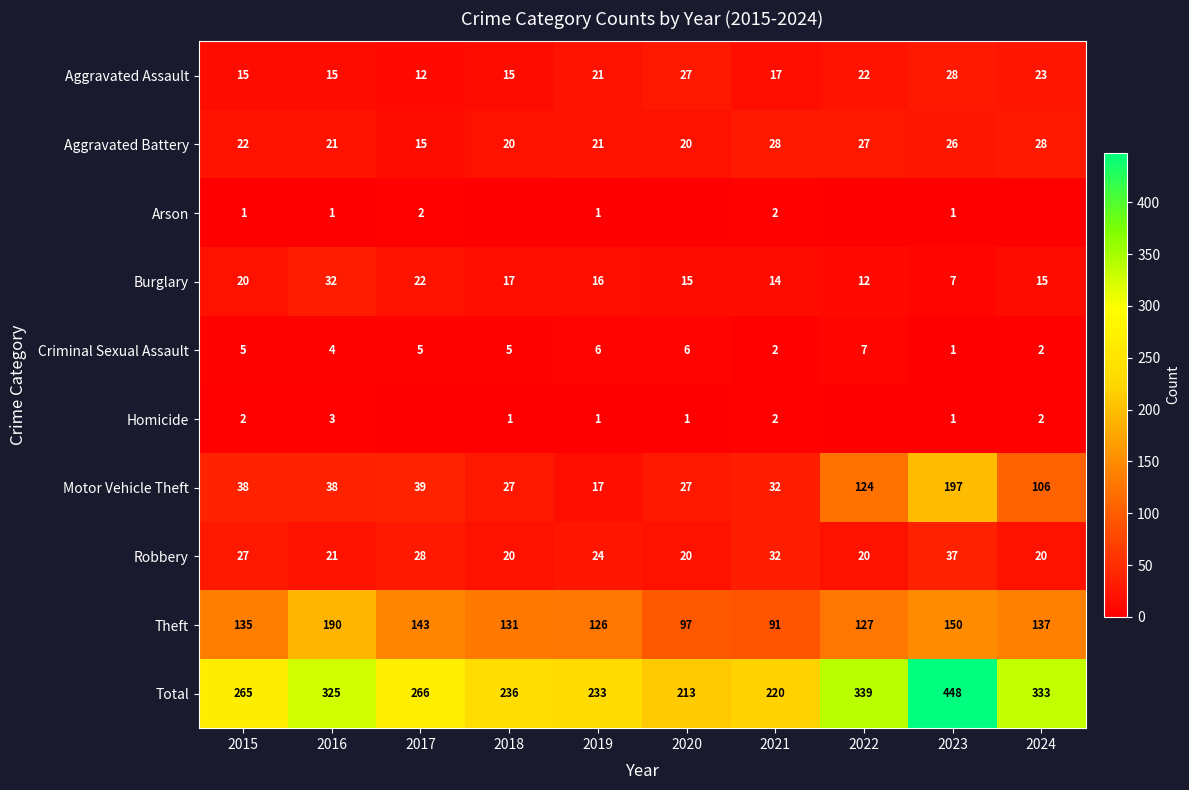

Is it true that Total equals 339 at 2022?

True